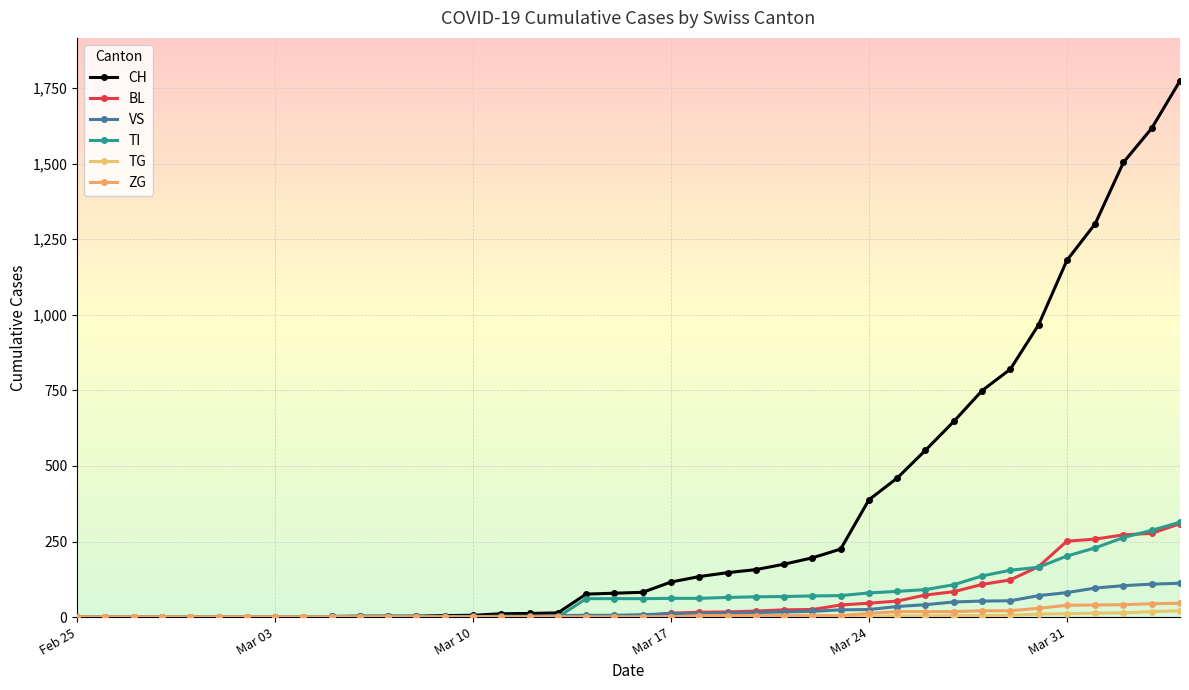

Which label corresponds to the smallest value in the chart?

Feb 25